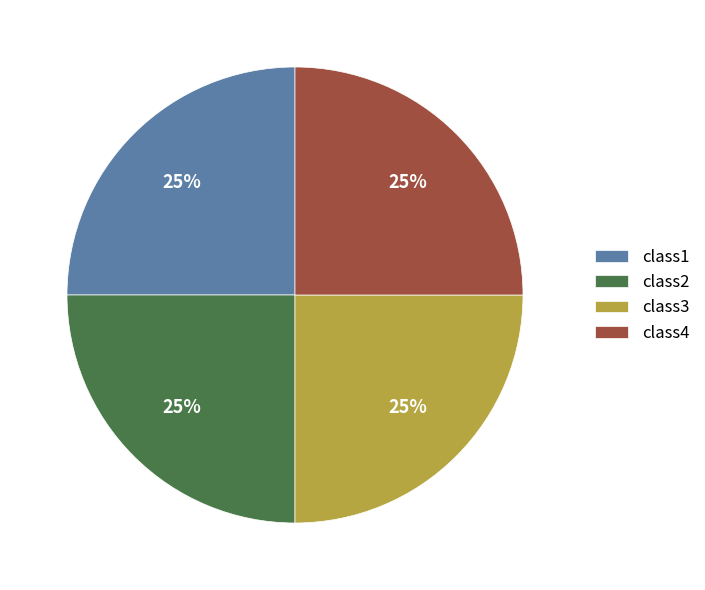

To the nearest percent, what is the difference between the largest and smallest slice percentages?

0%